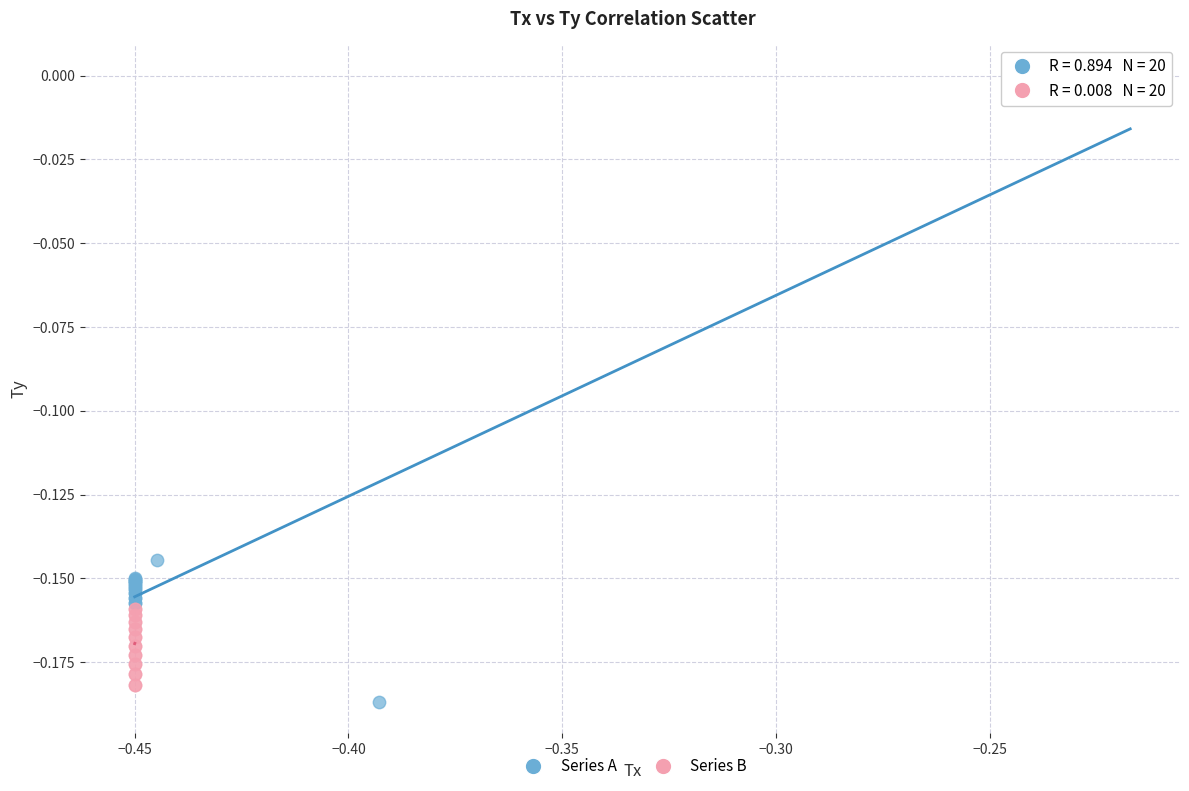

Which series has the widest spread of Y values?

Series A